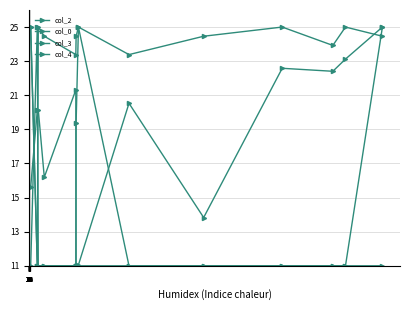

What is the average value of the col_0 series?

23.4